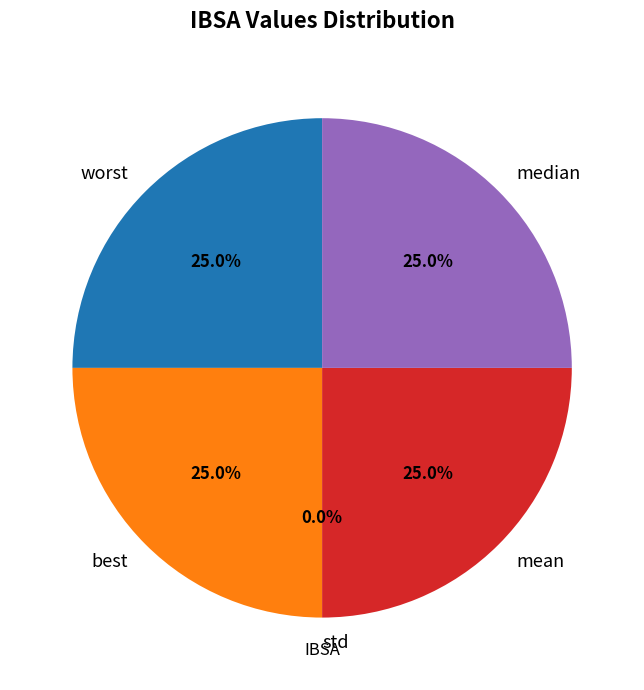

The std slice represents 1% of the pie. True or false?

False